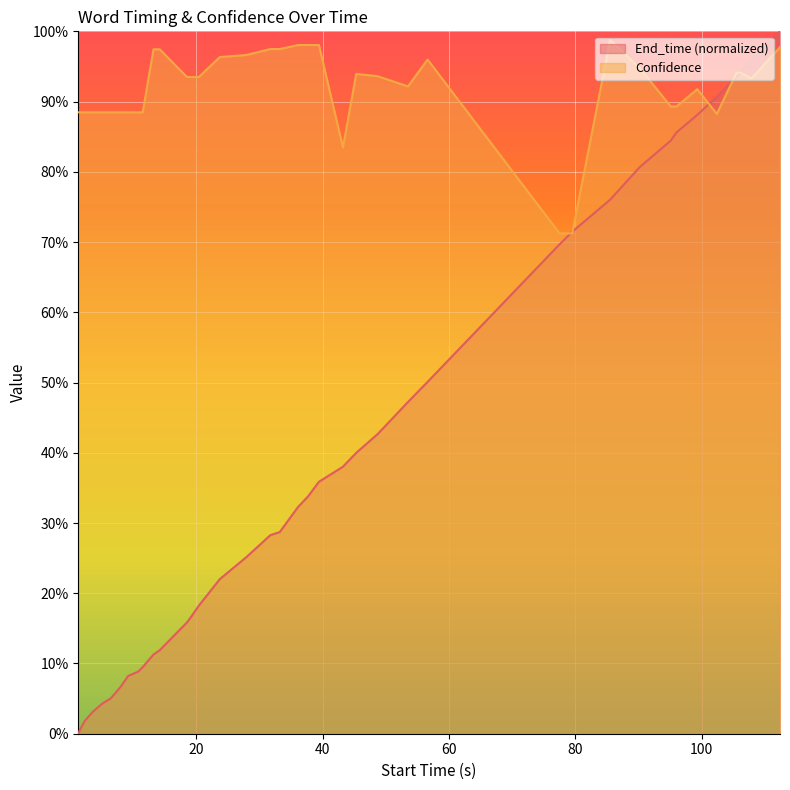

What is the sum of all End_time values?

15.8